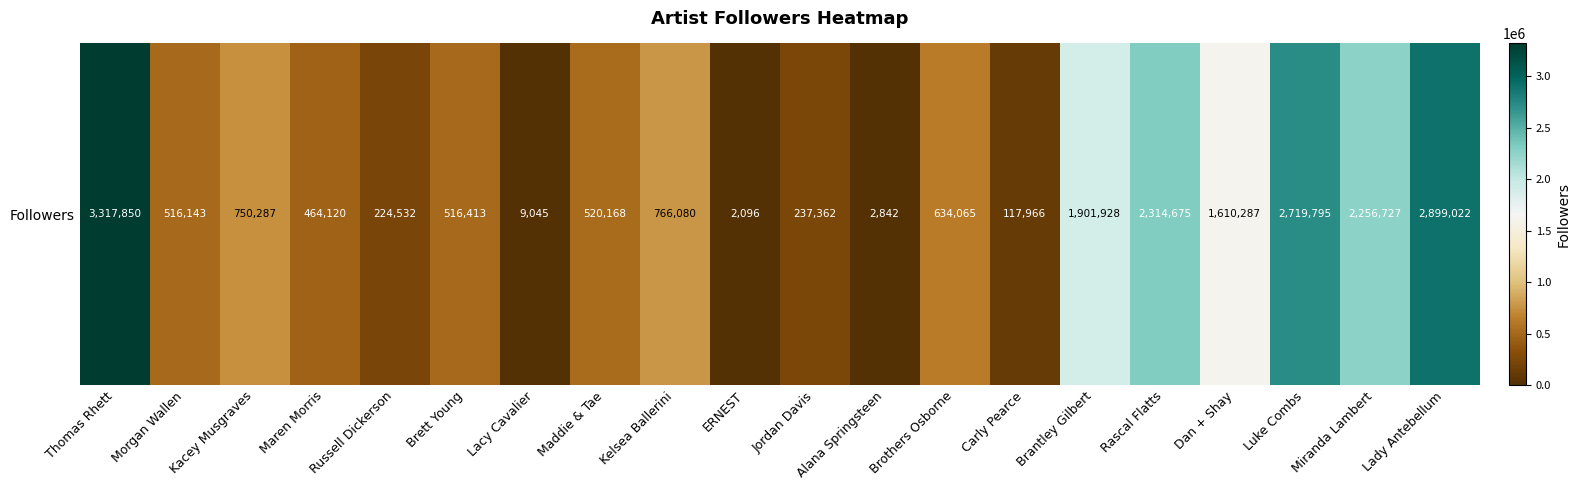

What is the sum of the values at ERNEST and Maren Morris?

466216